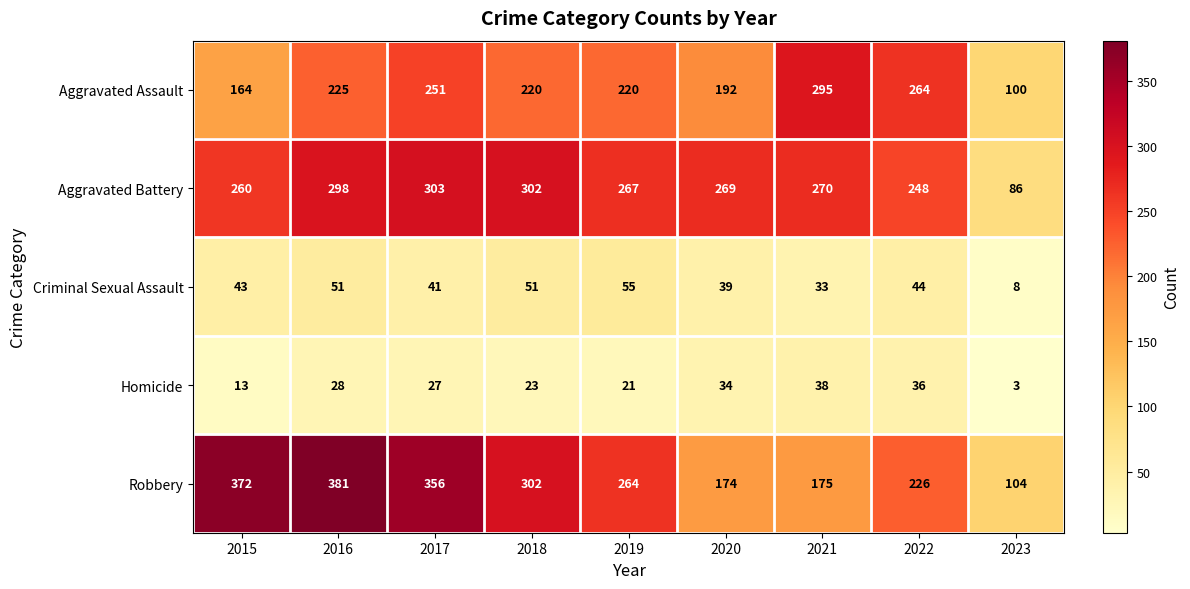

At how many categories does at least one series exceed 317?

3